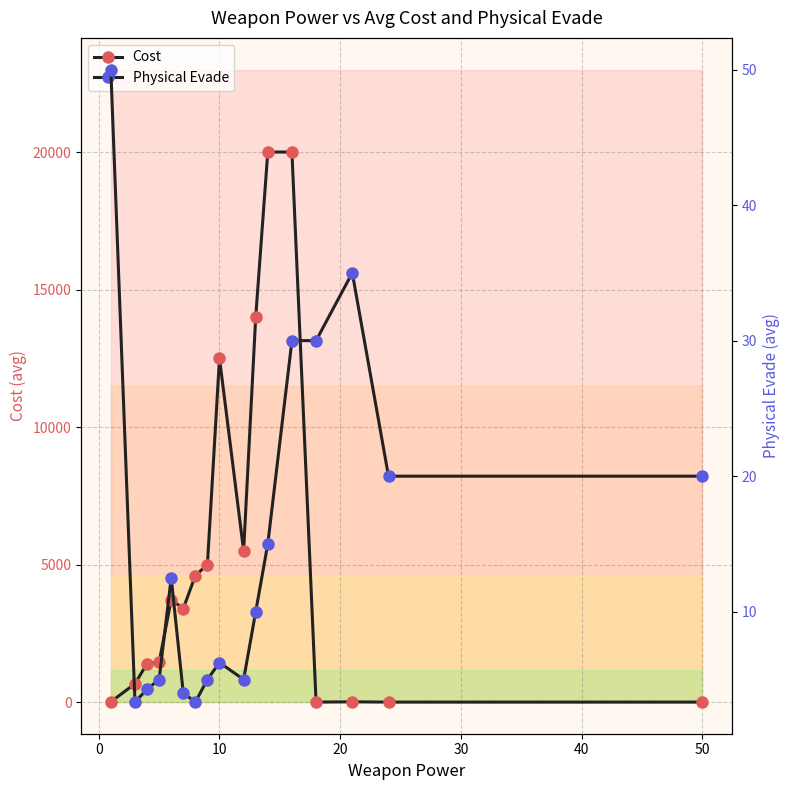

Is it true that Physical Evade equals 51.0 at 14?

False